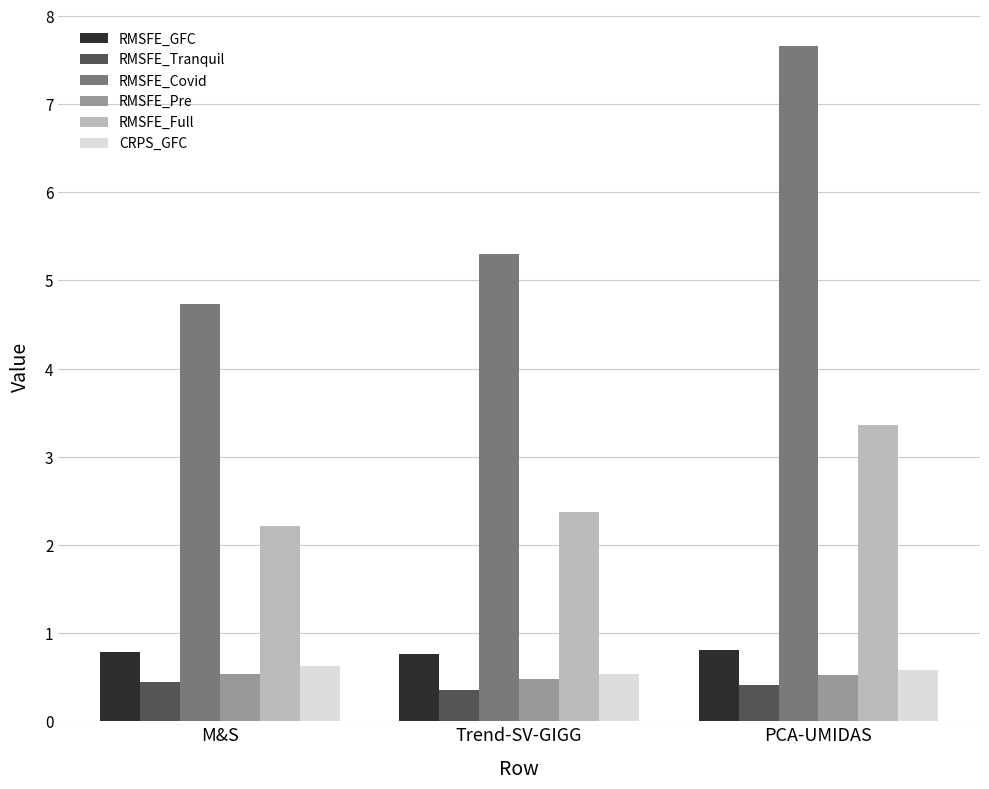

Rank the categories by RMSFE_Covid value from lowest to highest.

M&S, Trend-SV-GIGG, PCA-UMIDAS